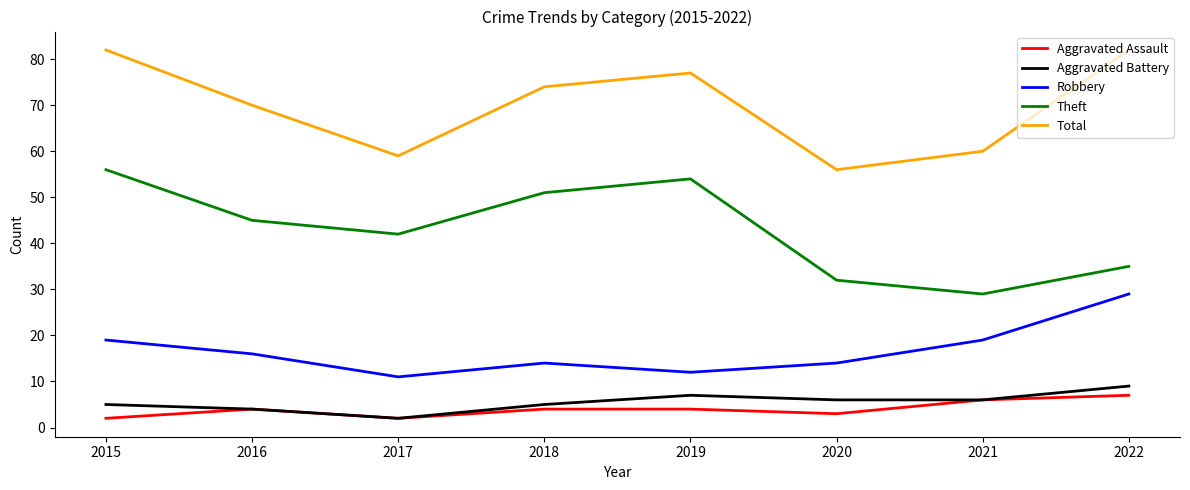

What is the maximum value shown in the chart?

82